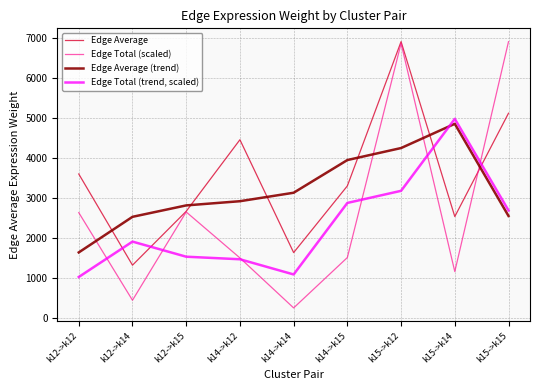

In Edge Average, how many points are lower than both neighbors (excluding endpoints)?

3